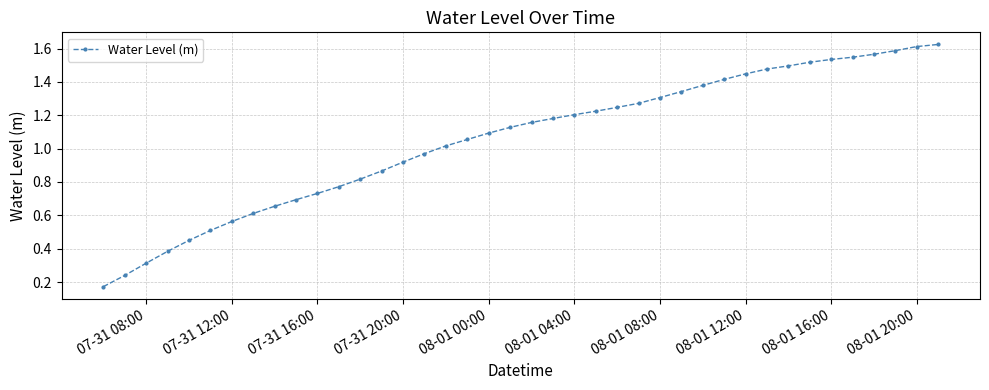

True or false: there are more than 2 points higher than both neighbors.

False